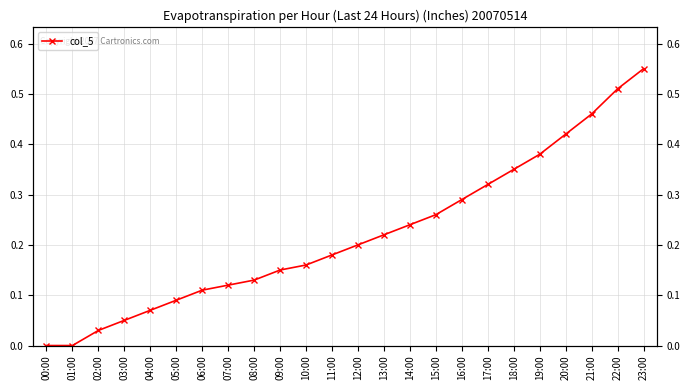

True or false: the data has more than 1 interior local peaks.

False